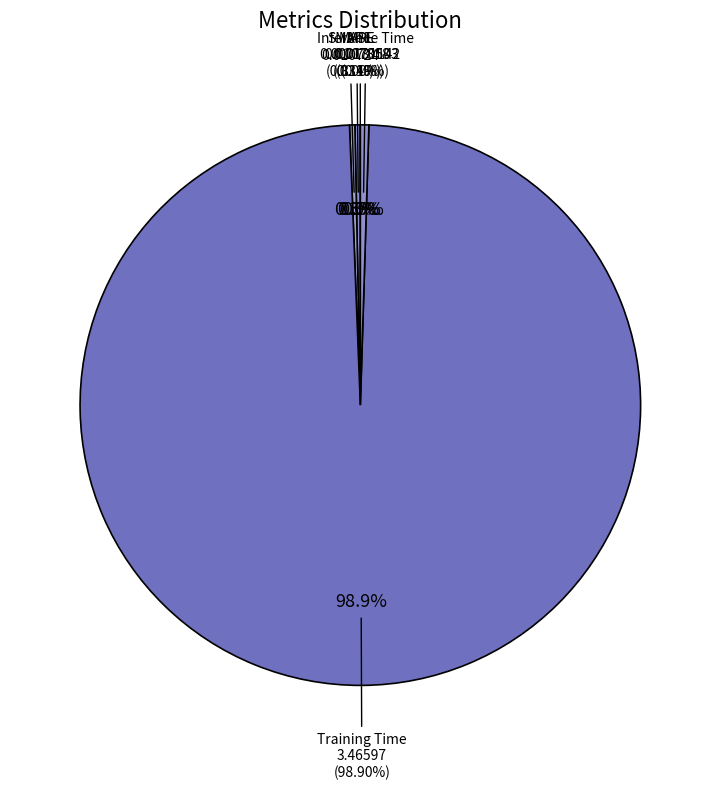

To the nearest percent, what percentage of the pie is Training Time?

99%